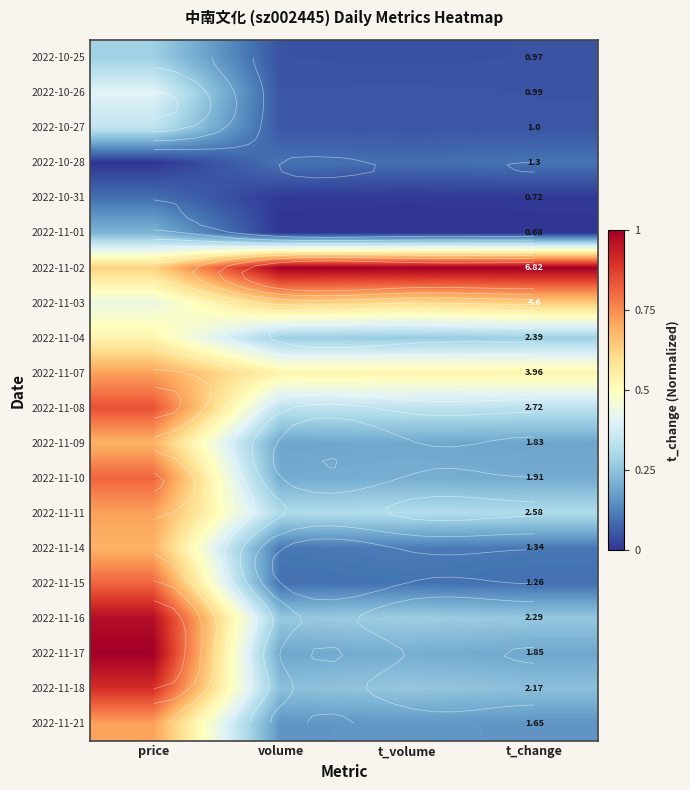

Which series has the largest total across all categories?

2022-11-02